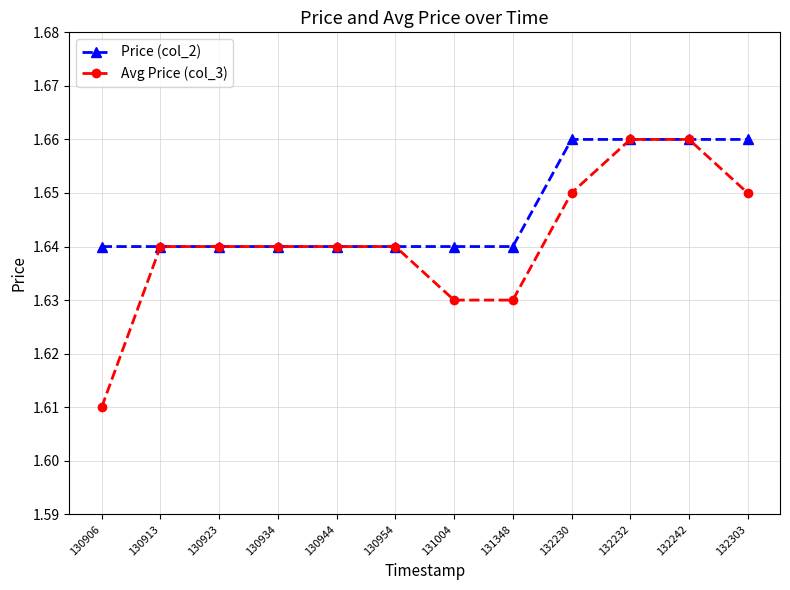

How many lines are shown in the chart?

2